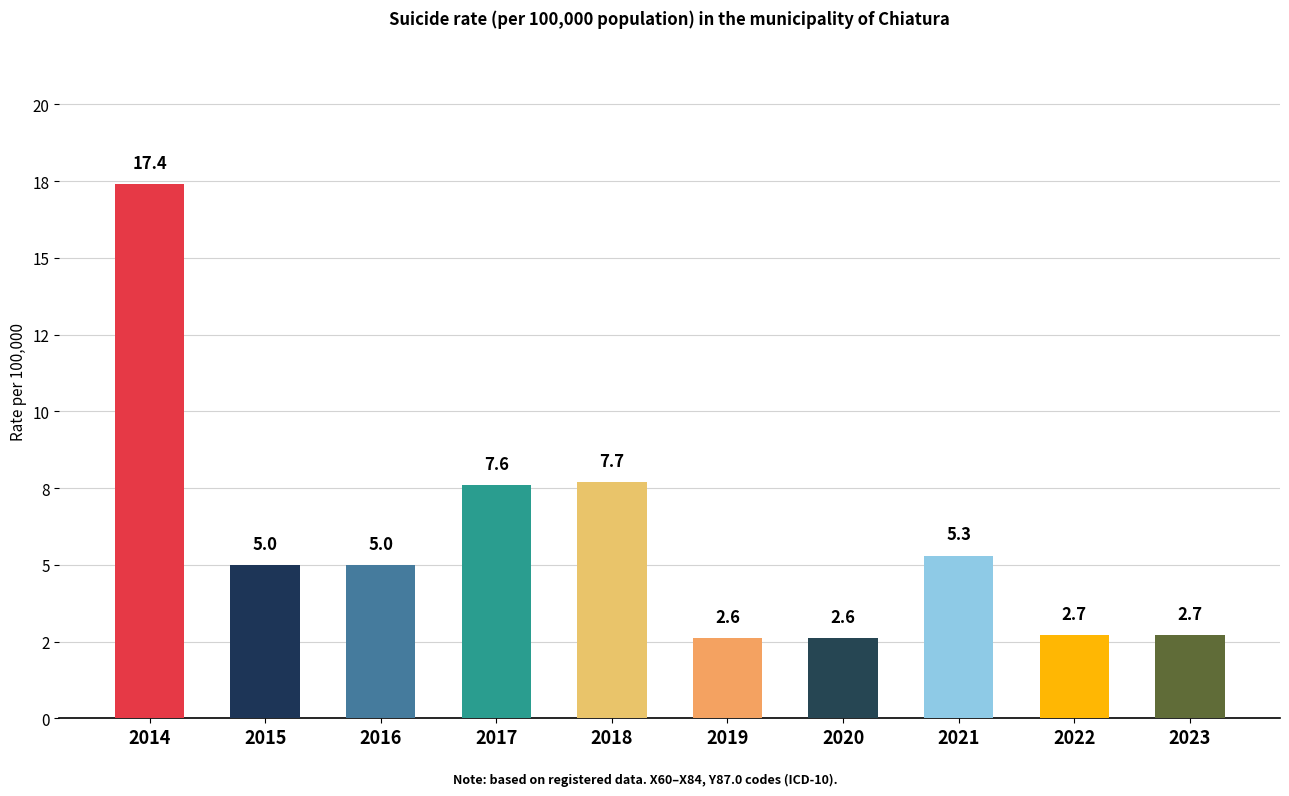

Does the chart contain any negative values?

No